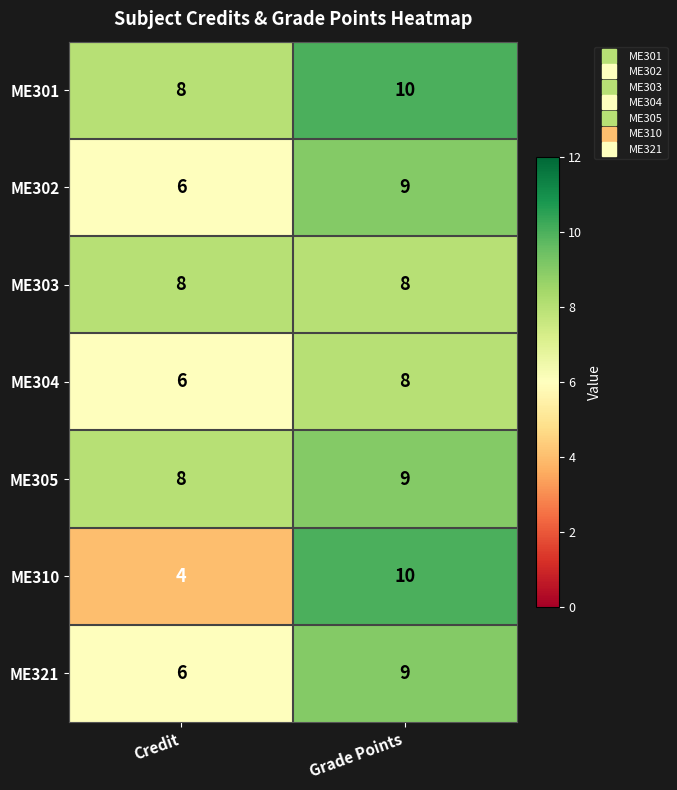

Which series changed the most between Credit and Grade Points?

ME310